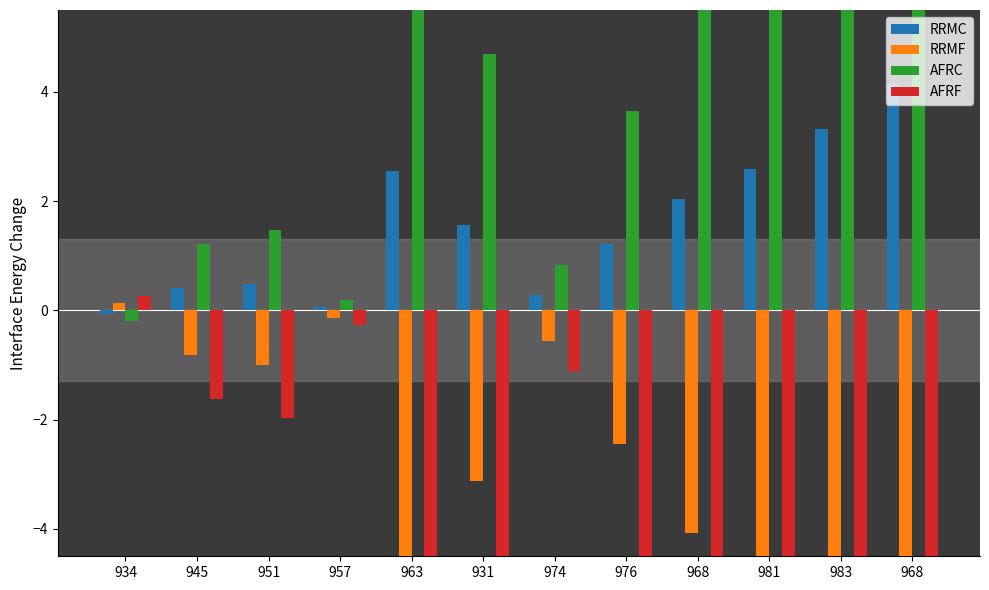

Which has a higher value, 945 or 931?

931